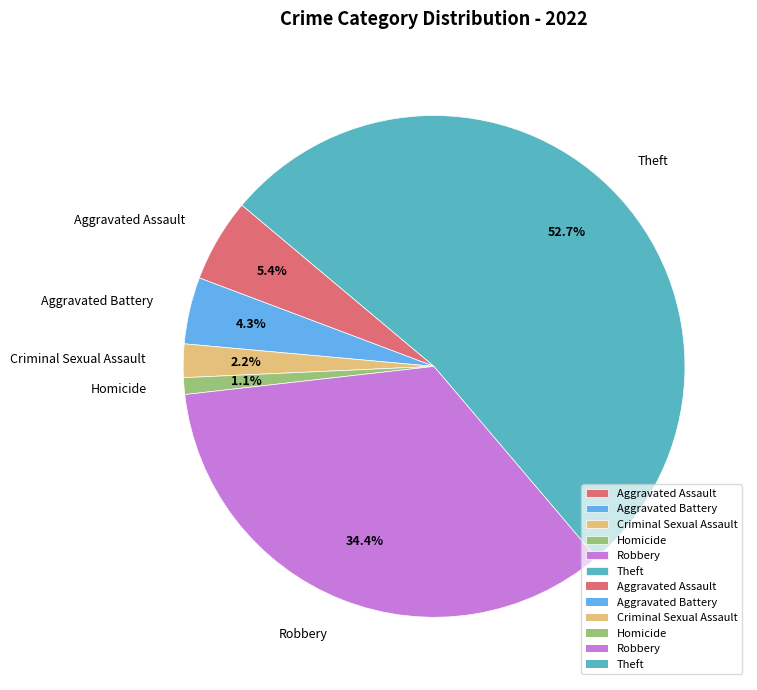

What is the smallest slice in the pie chart?

Homicide